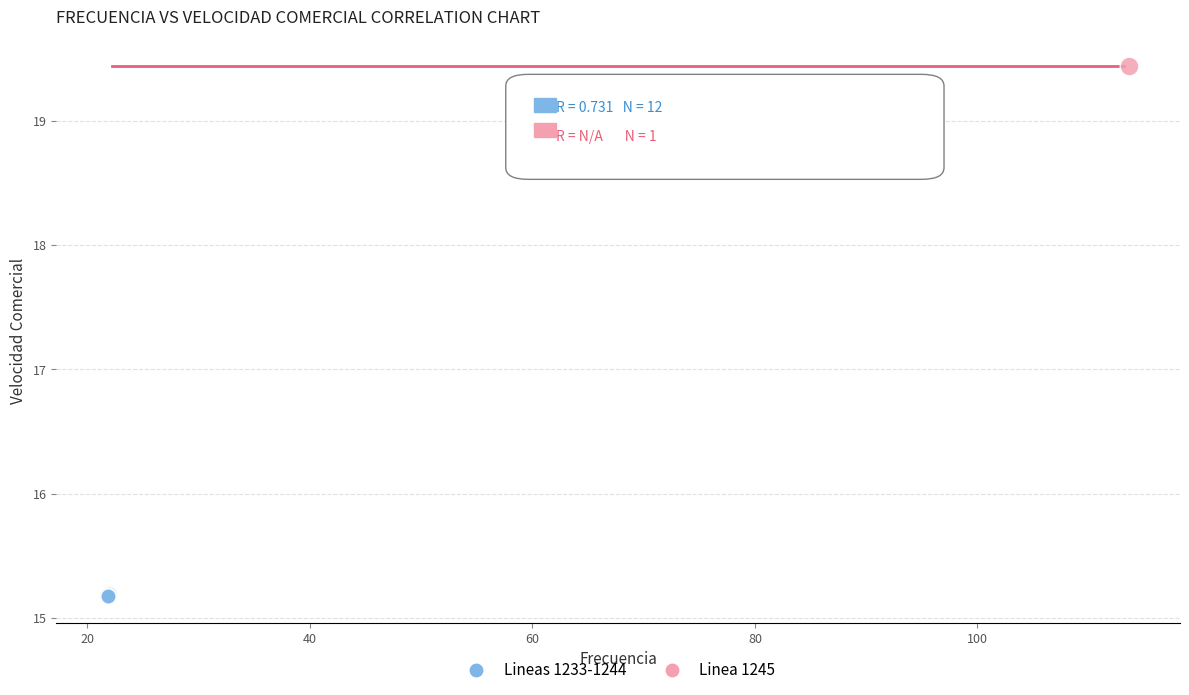

What are all the series names shown in the legend?

Lineas 1233-1244, Linea 1245